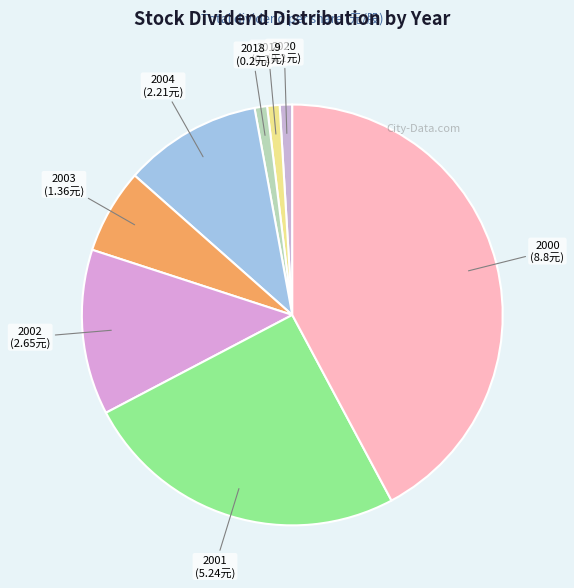

How many segments does this pie chart have?

8